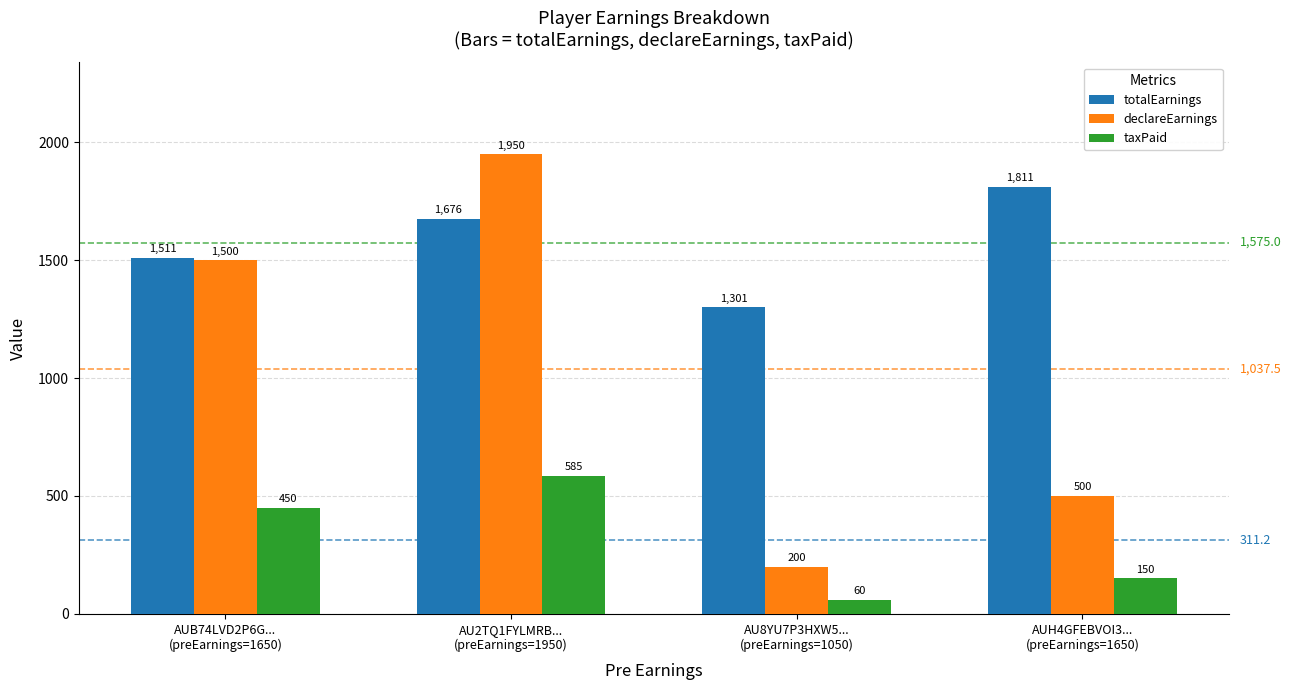

Count the number of categories in the chart.

4